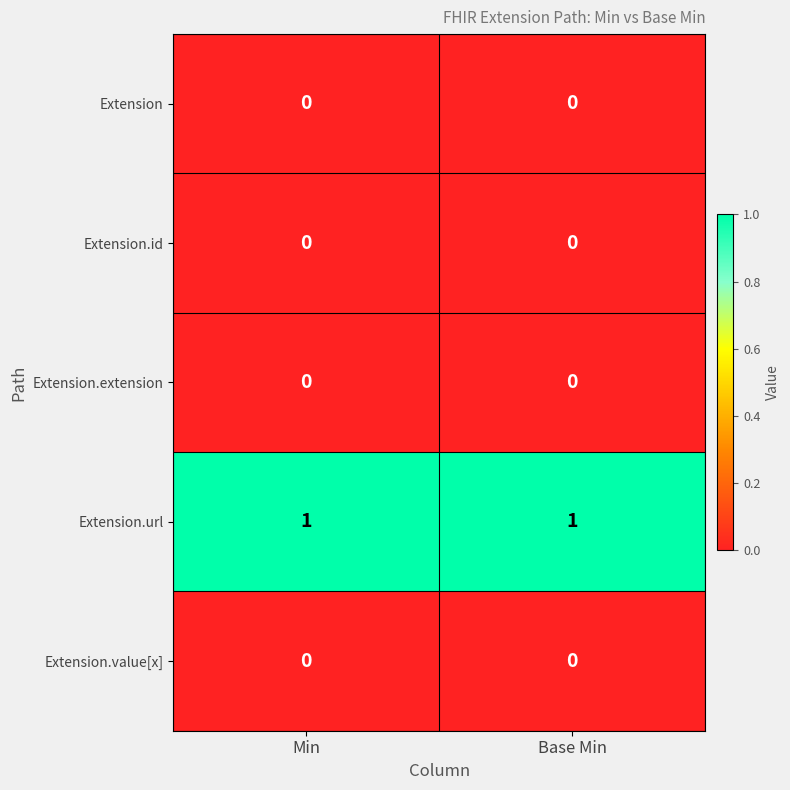

True or false: Extension.id has a value of 0 at Base Min.

True